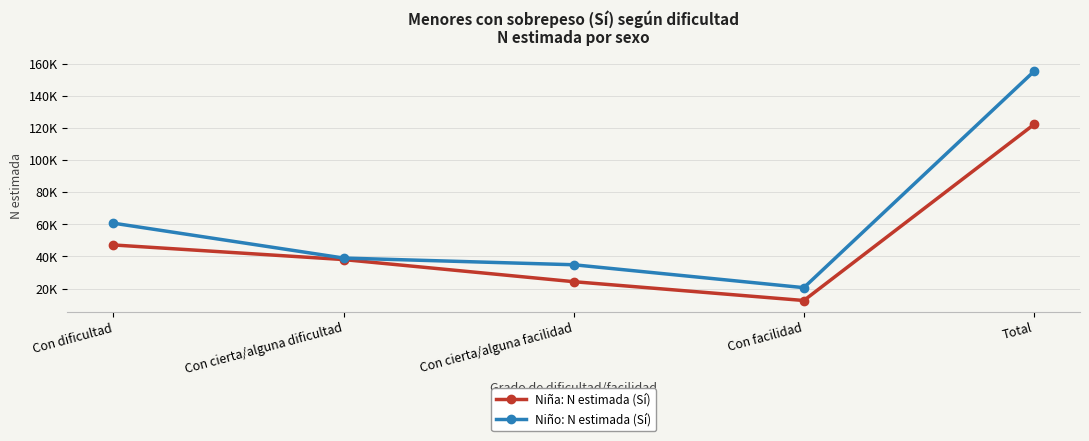

What is the value of the Niña: N estimada (Sí) point at the 3rd from the left?

24319